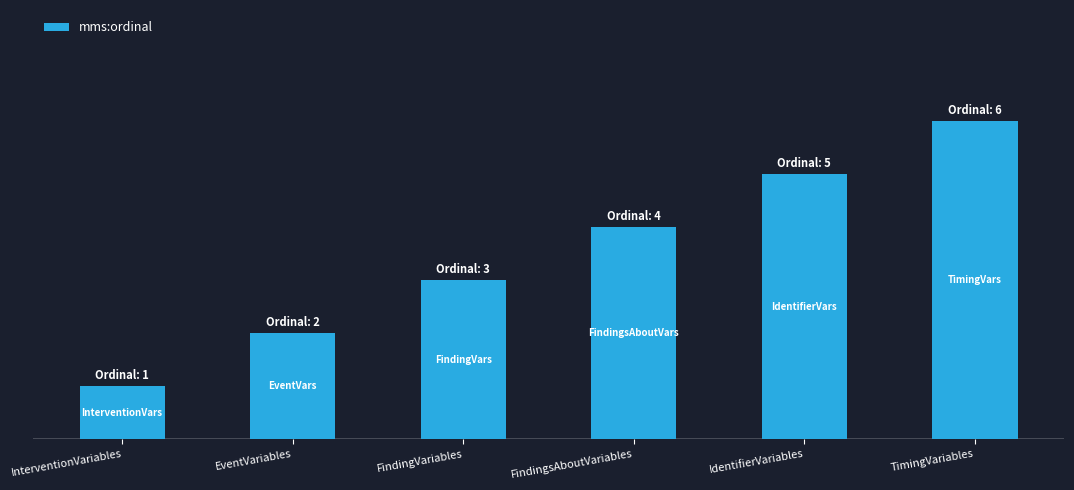

Reading left to right, transcribe all the data shown in this chart.

InterventionVariables=1	EventVariables=2	FindingVariables=3	FindingsAboutVariables=4	IdentifierVariables=5	TimingVariables=6